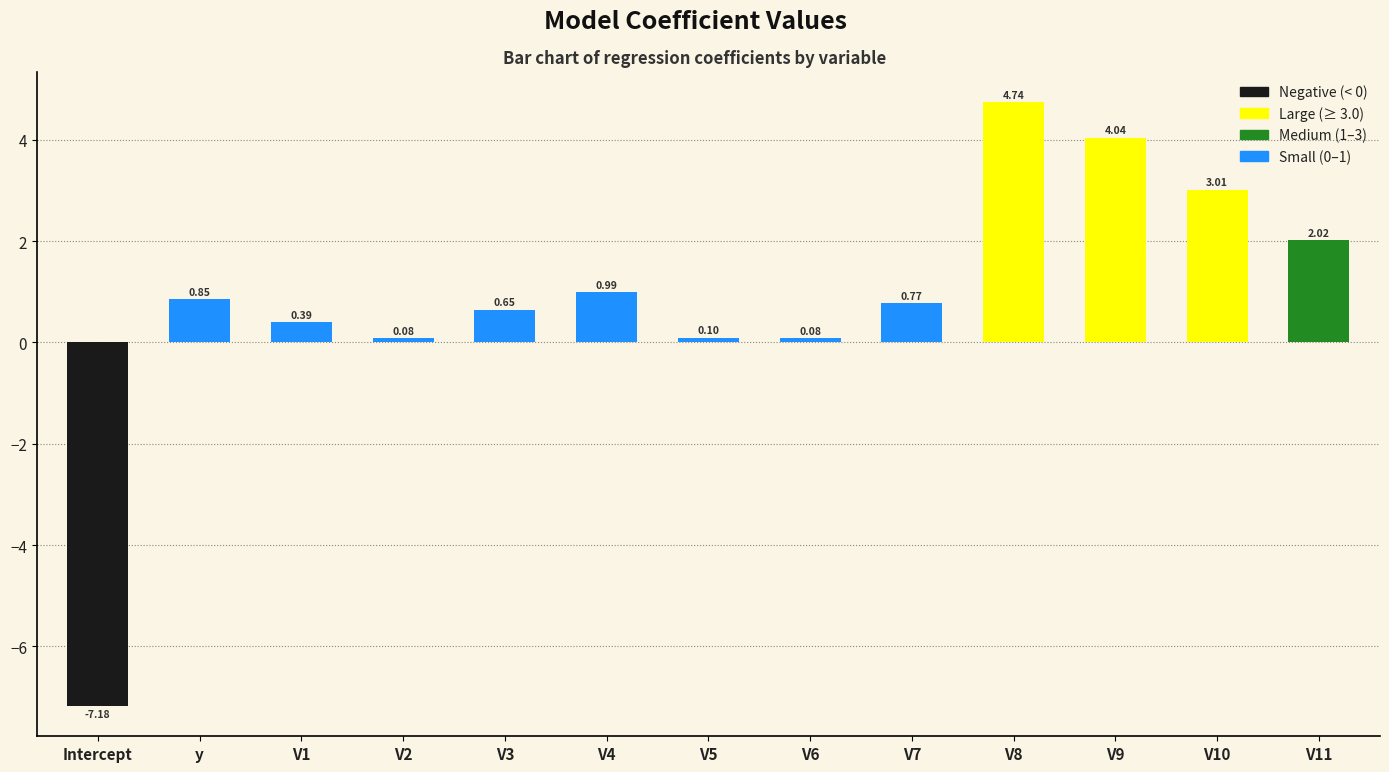

What is the sum of the values at V3 and V8?

5.4